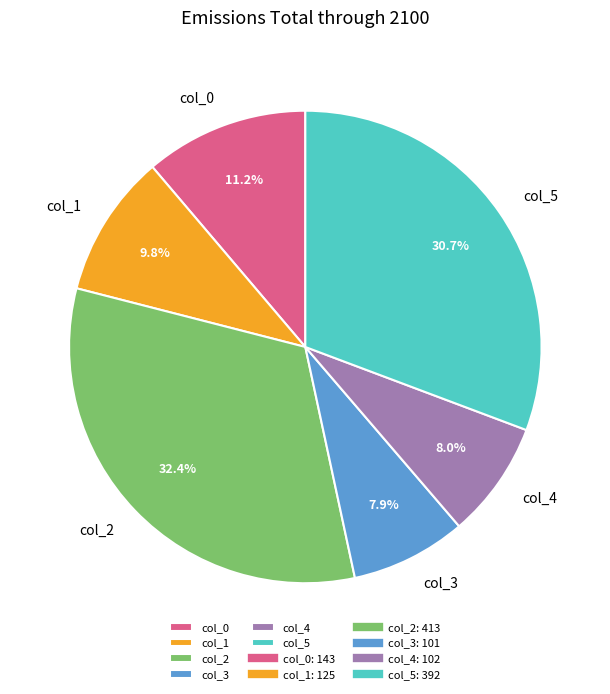

Does any single category account for the majority?

No